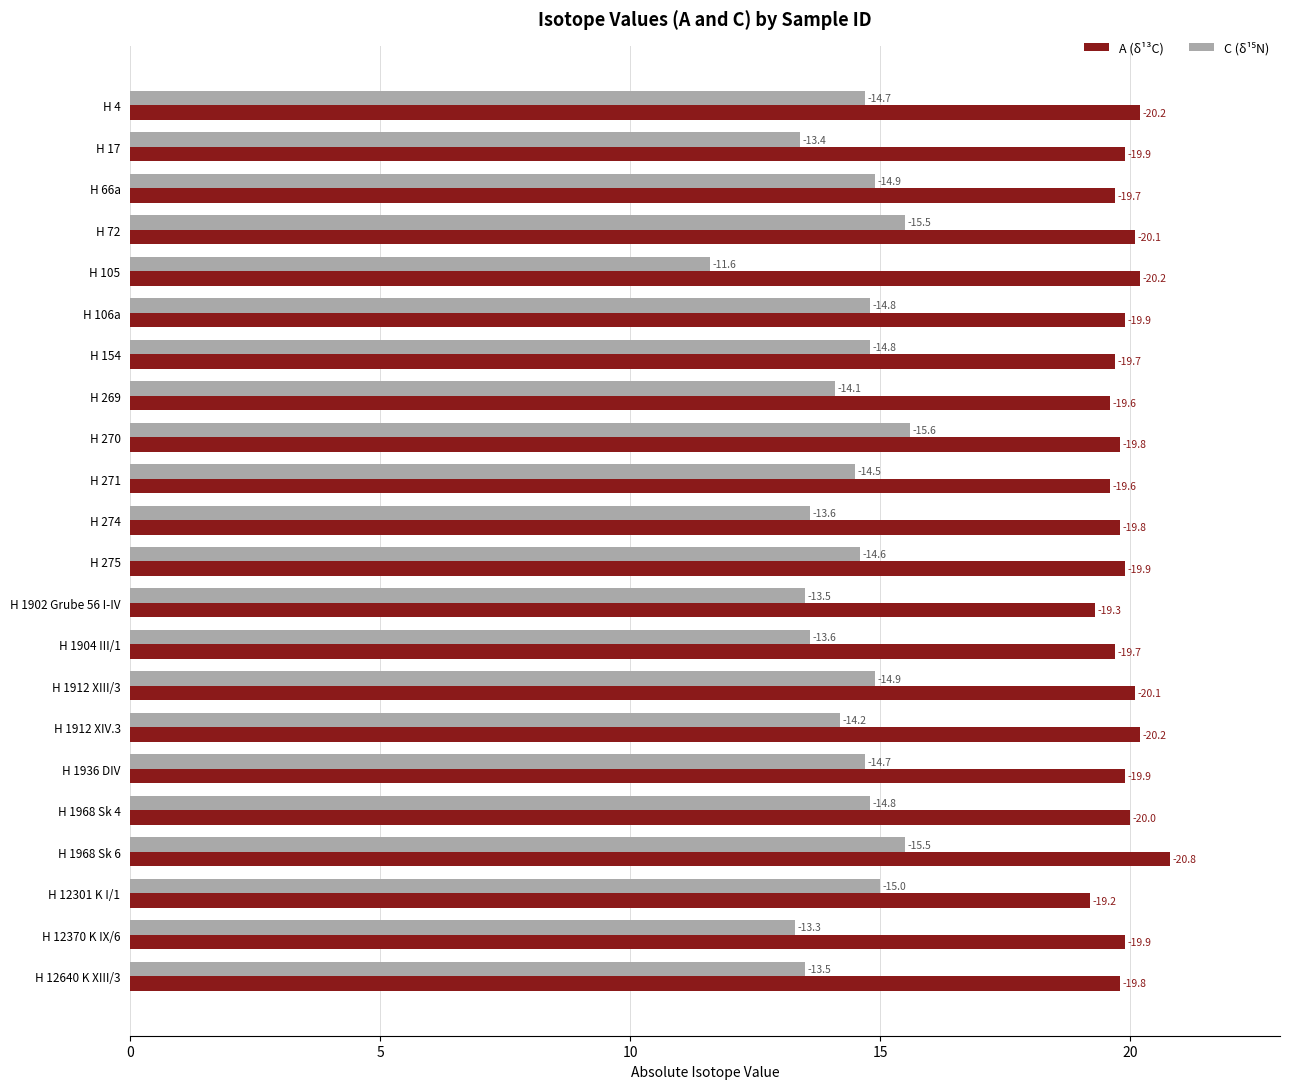

What are all the series names shown in the legend?

A (δ¹³C), C (δ¹⁵N)